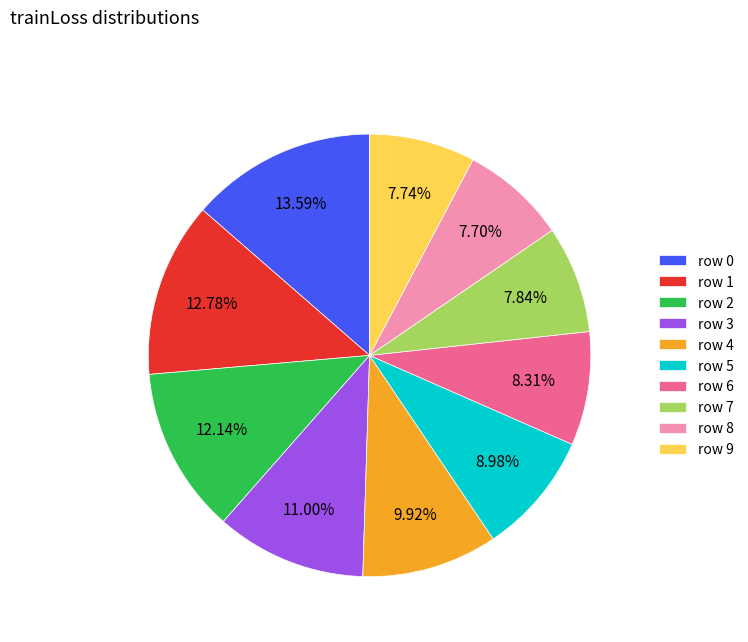

Does row 7 account for over 50% of the chart?

No